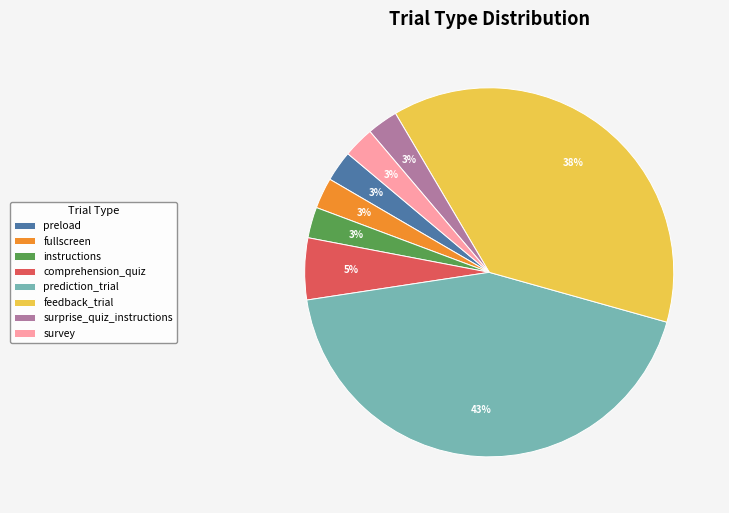

Do prediction_trial and feedback_trial together represent more than half of the pie?

Yes